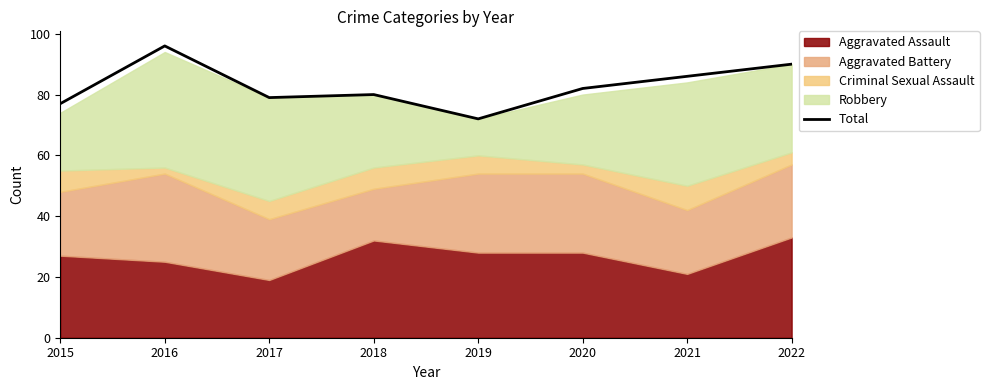

What is the sum of all values?

662